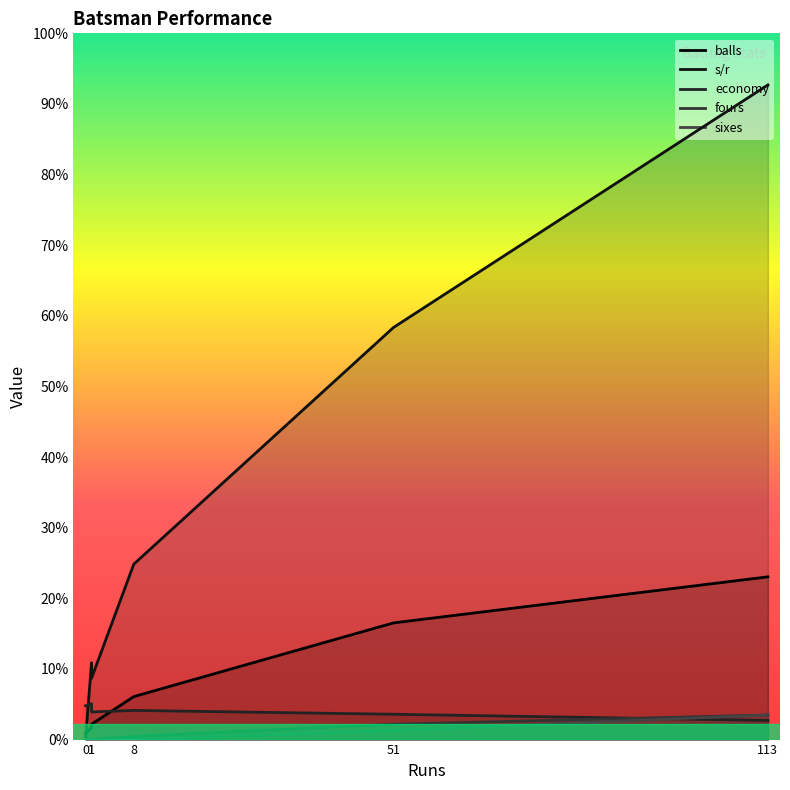

Reading right to left, list all the values displayed in this chart.

balls: 2.0	5.0	4.0	53.0	38.0	14.0
s/r: 0.0	20.0	25.0	213.2	134.2	57.1
economy: 11.0	9.0	11.7	6.2	8.2	9.5
fours: 0.0	0.0	0.0	8.0	5.0	1.0
sixes: 0.0	0.0	0.0	8.0	3.0	0.0